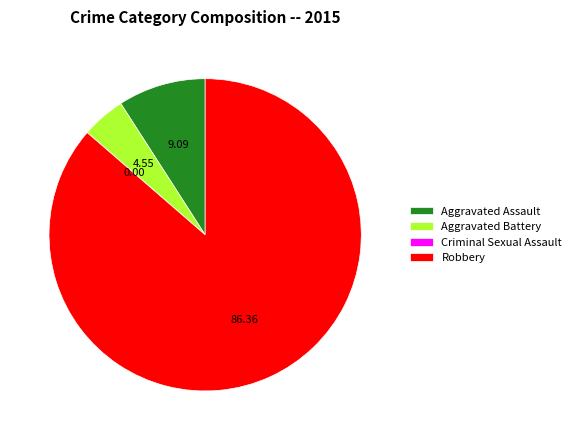

Does any single category account for the majority?

Yes